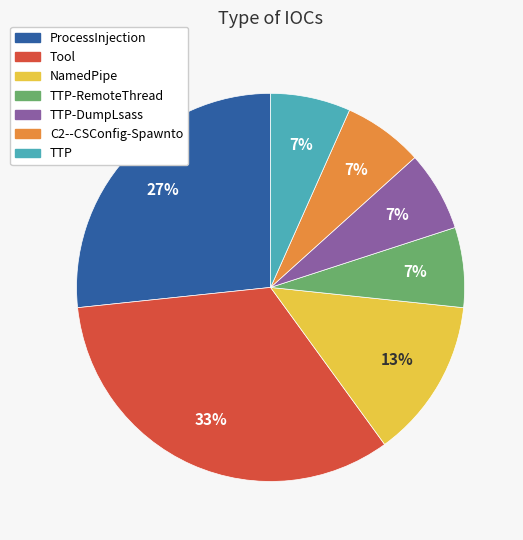

To the nearest percent, what is the average slice percentage?

14%